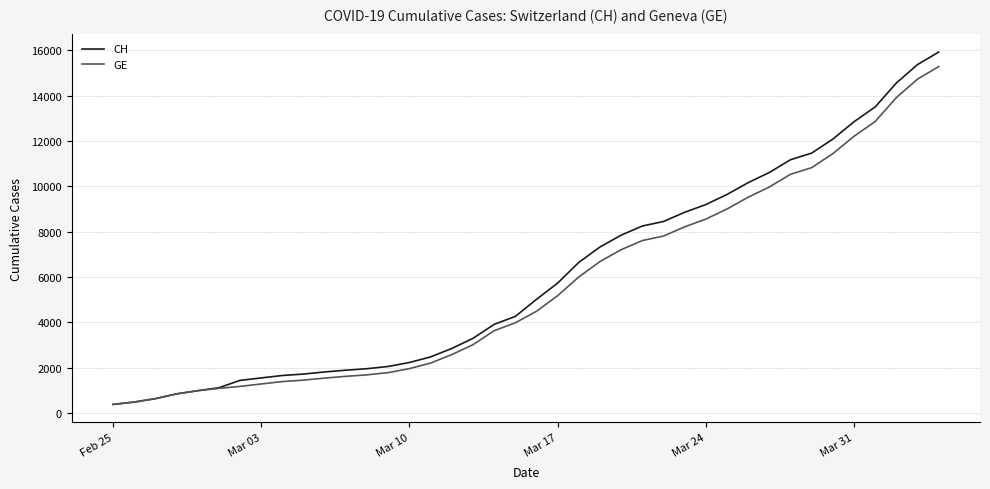

What is the minimum value shown in the chart?

375